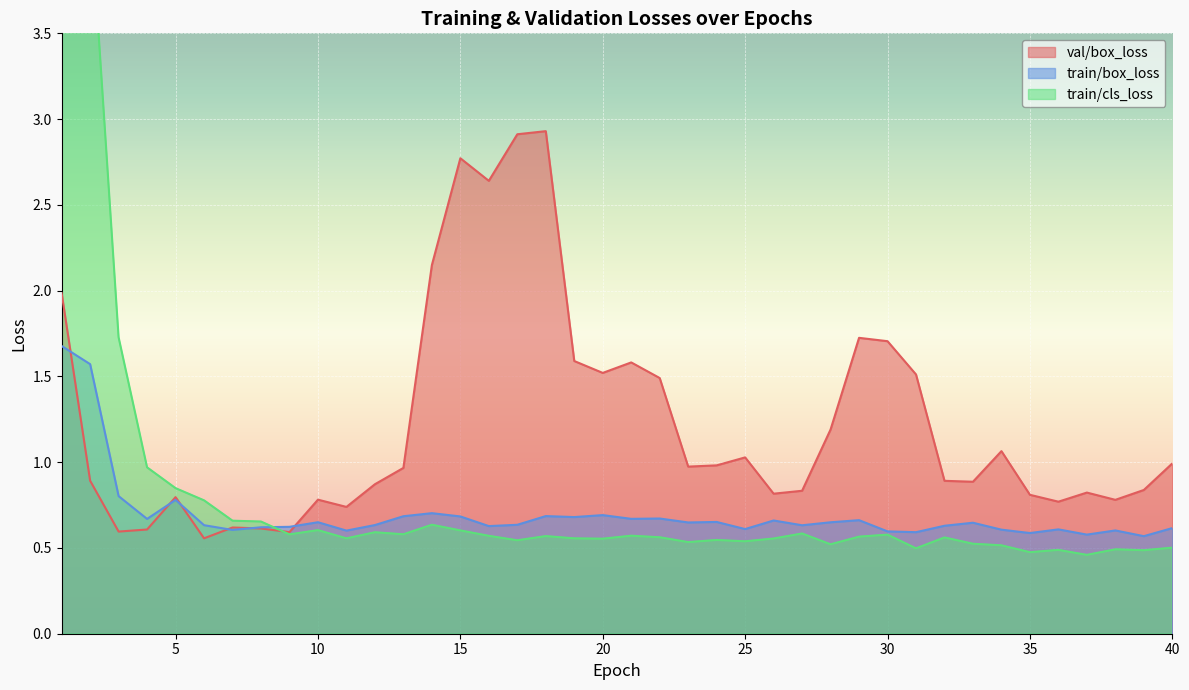

True or false: train/box_loss has a value of 0.6 at 34.

True